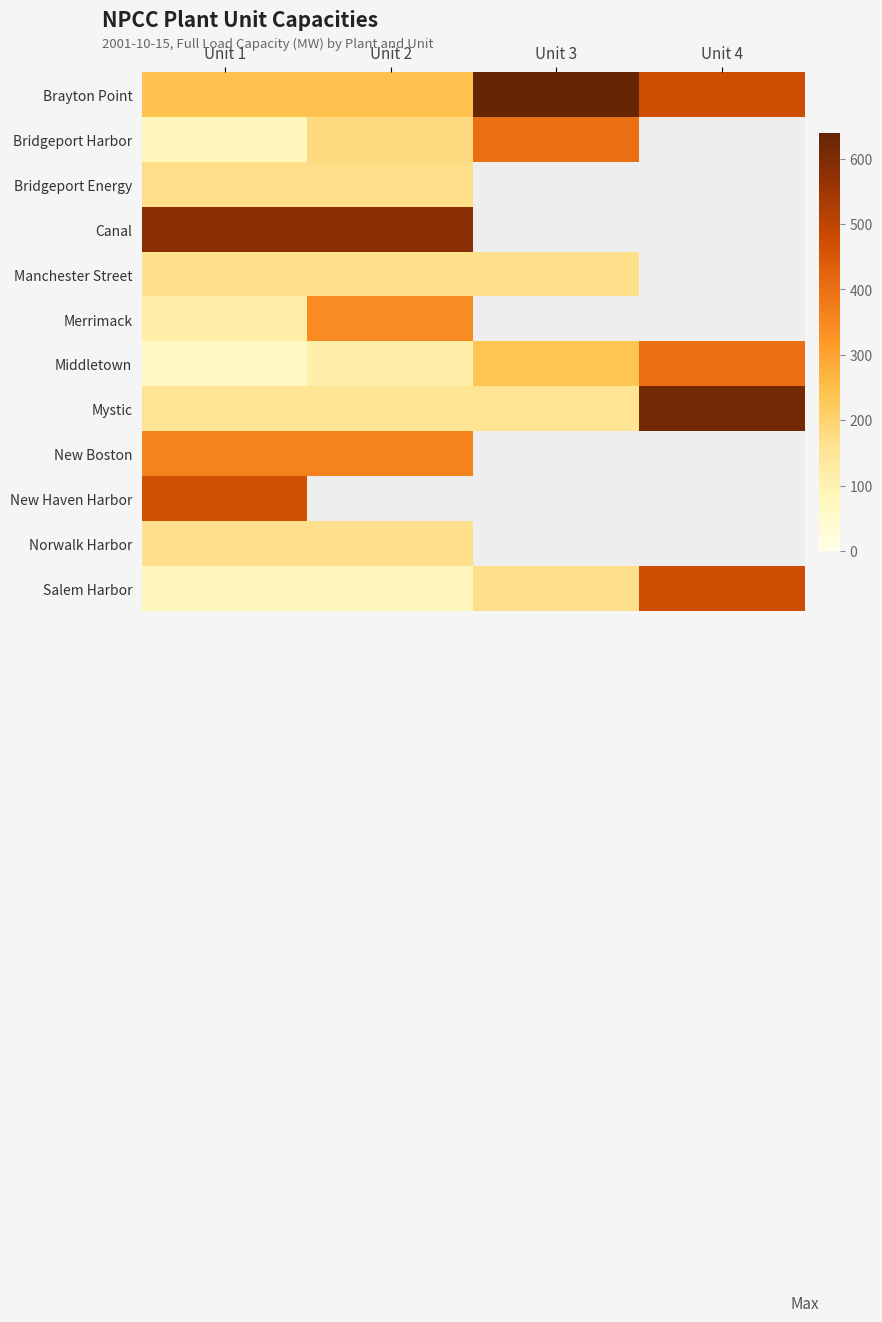

Which series has the largest total across all categories?

Brayton Point